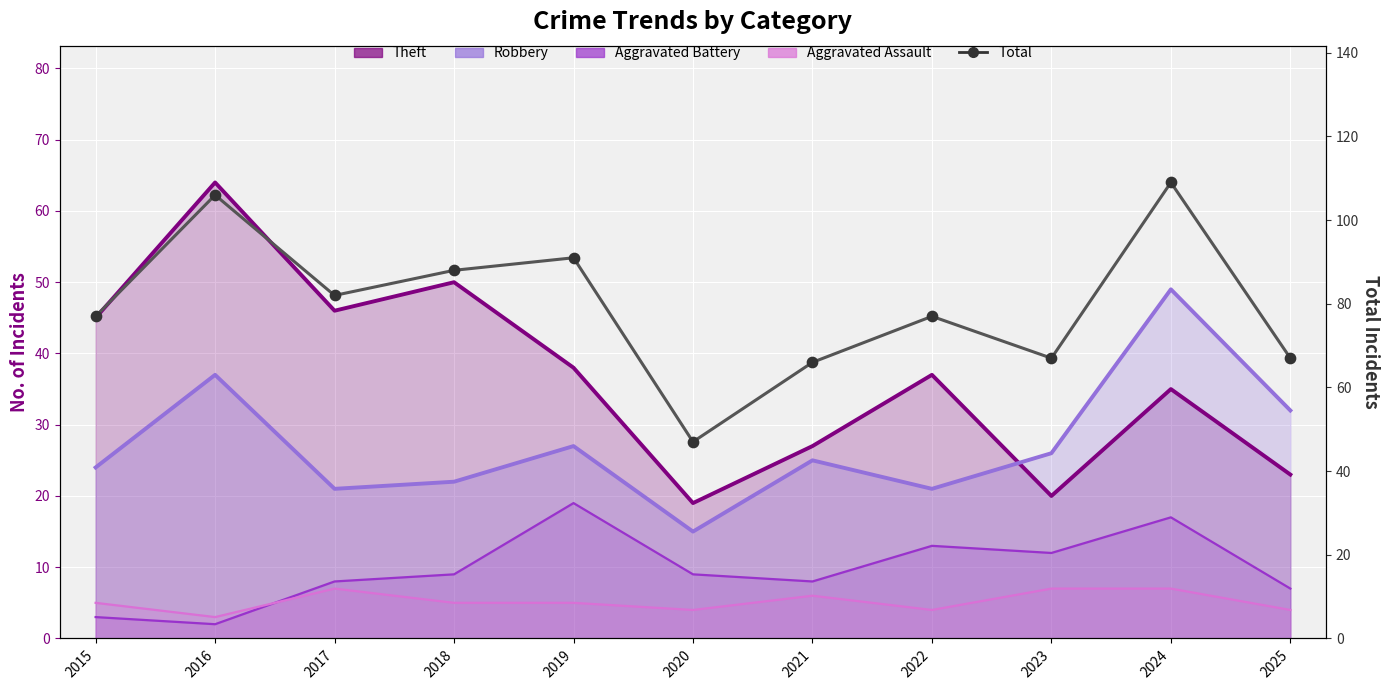

What is the change in value from 2022 to 2023?

-10